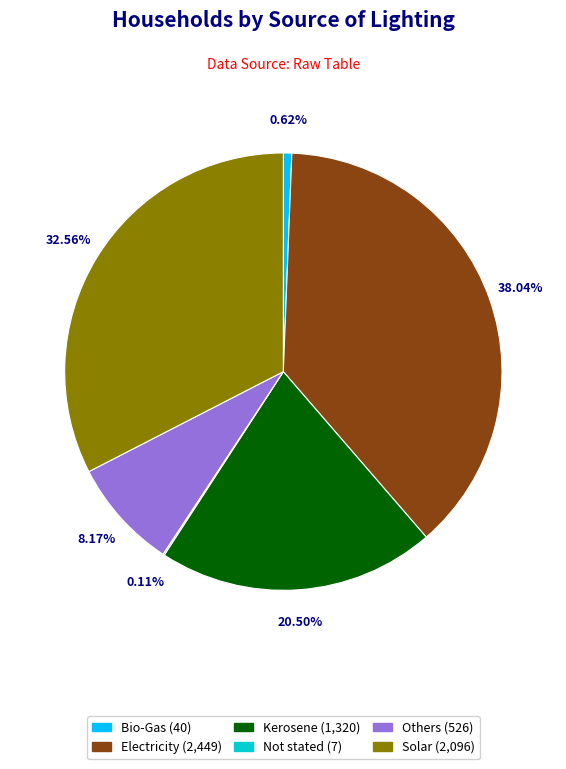

What is the largest slice in the pie chart?

Electricity